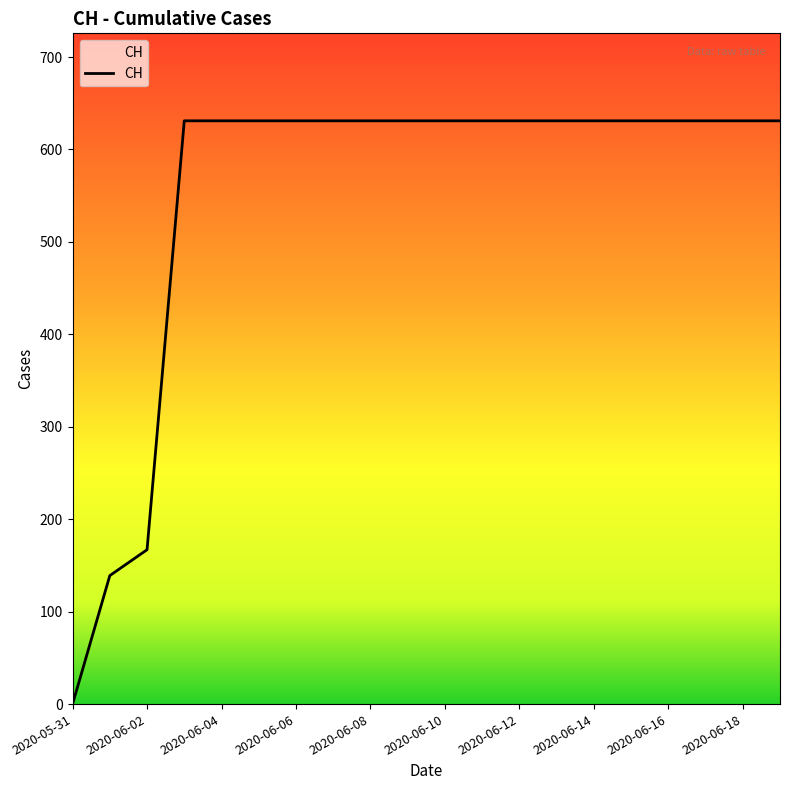

Does the chart have visible grid lines?

No